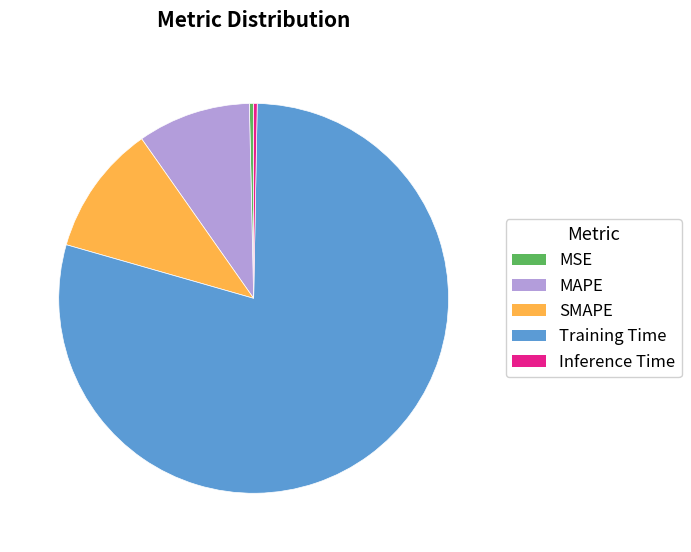

How many slices are in this pie chart?

5